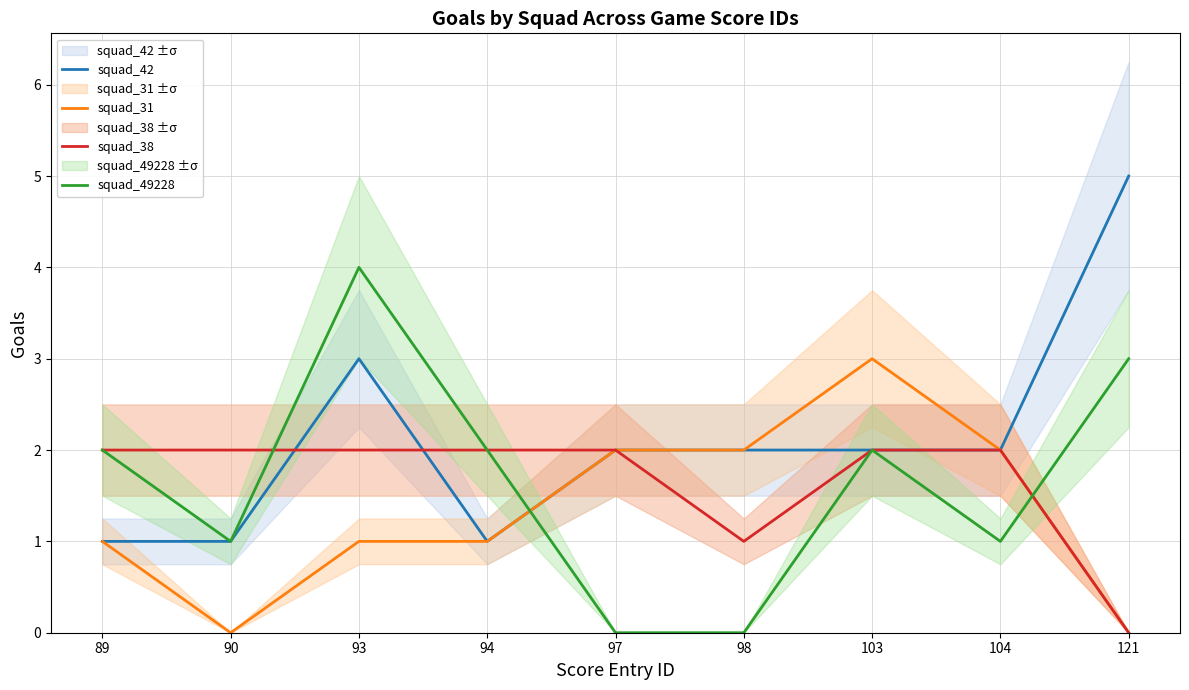

True or false: squad_42 and squad_31 cross at least once.

False